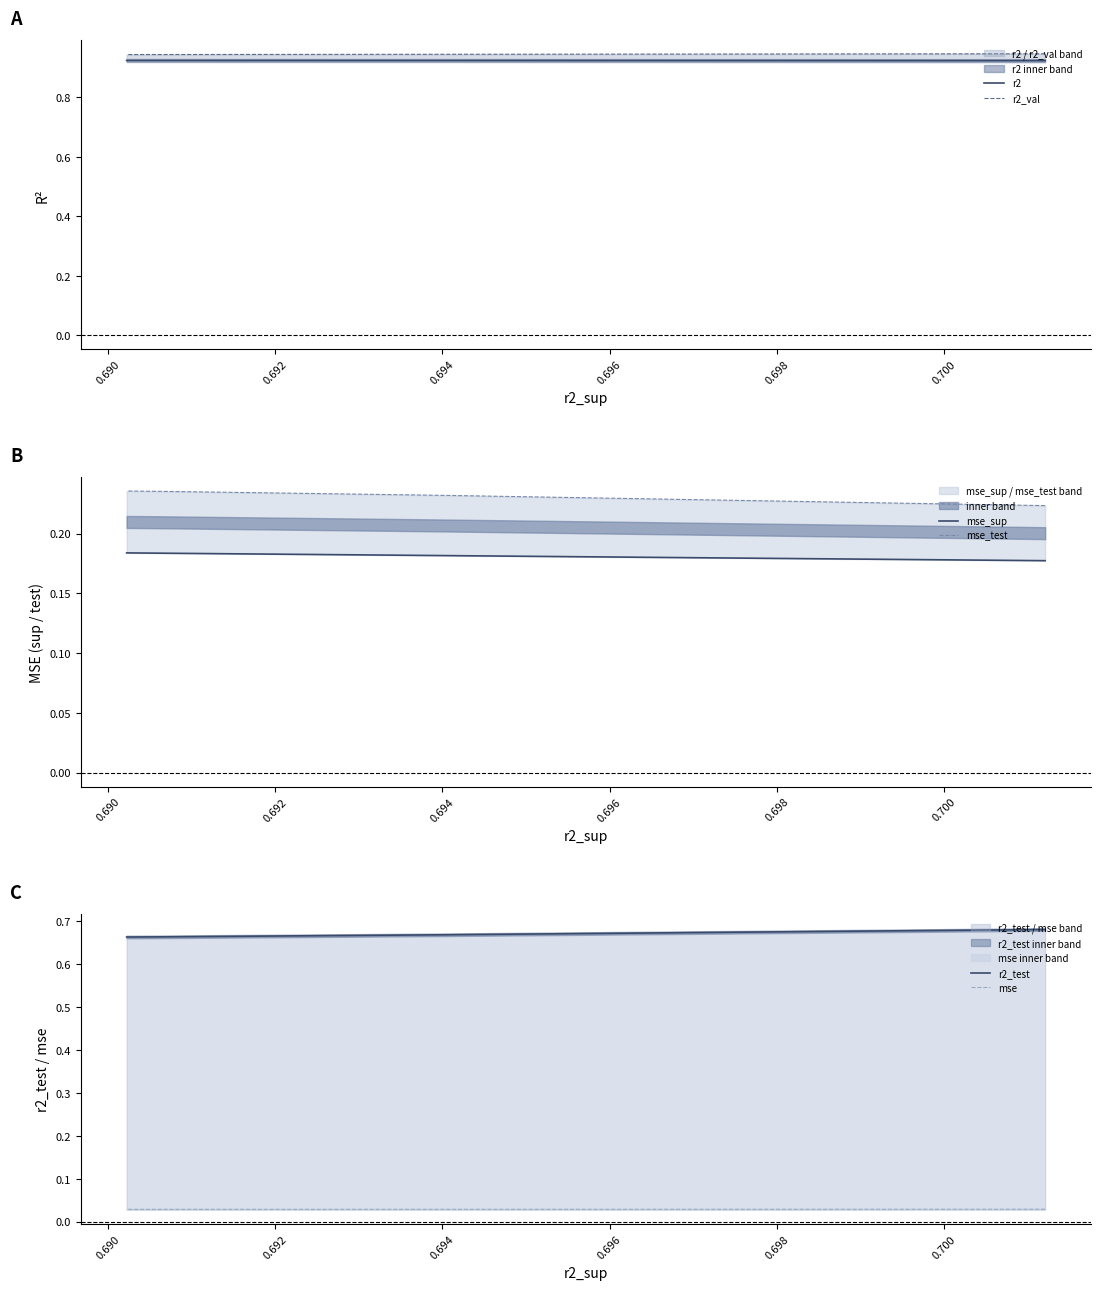

True or false: r2_test and mse_sup intersect in this chart.

False